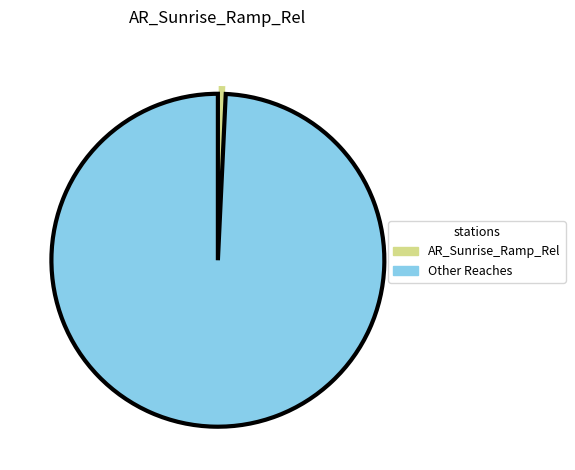

Is there any slice that represents more than half of the pie?

Yes